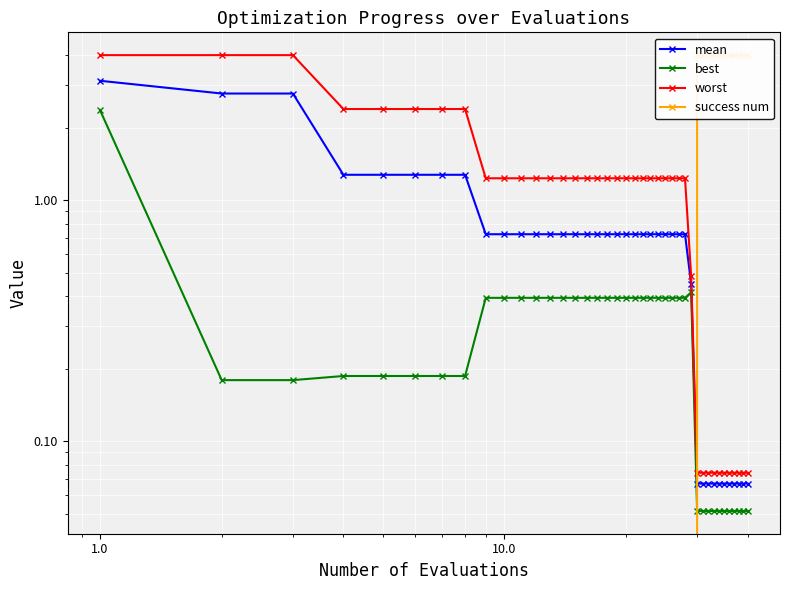

Does the chart display data point markers on the line(s)?

Yes